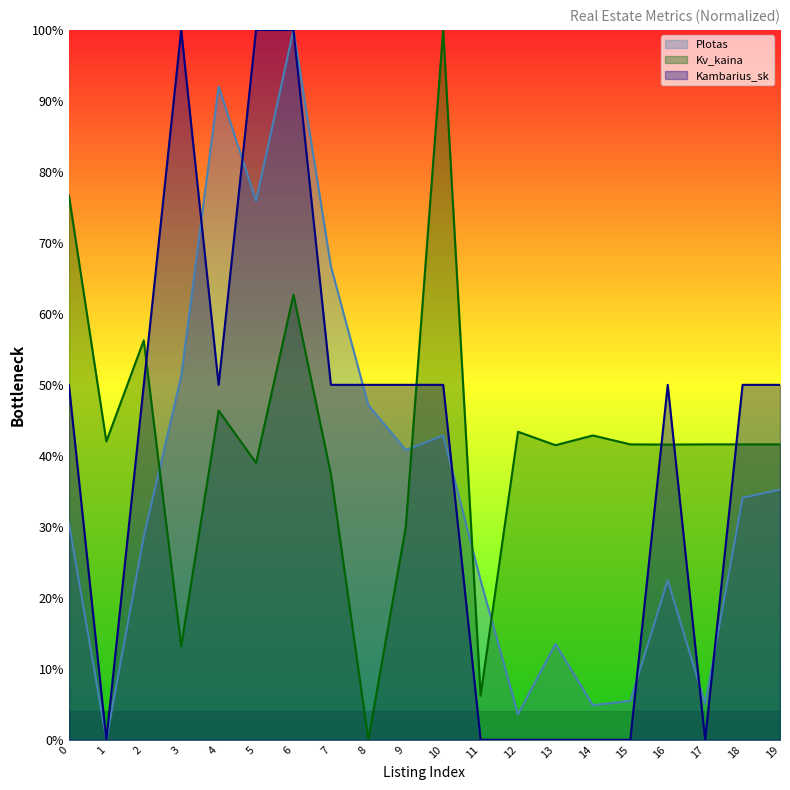

What is the highest value of the Kambarius_sk series?

1.0